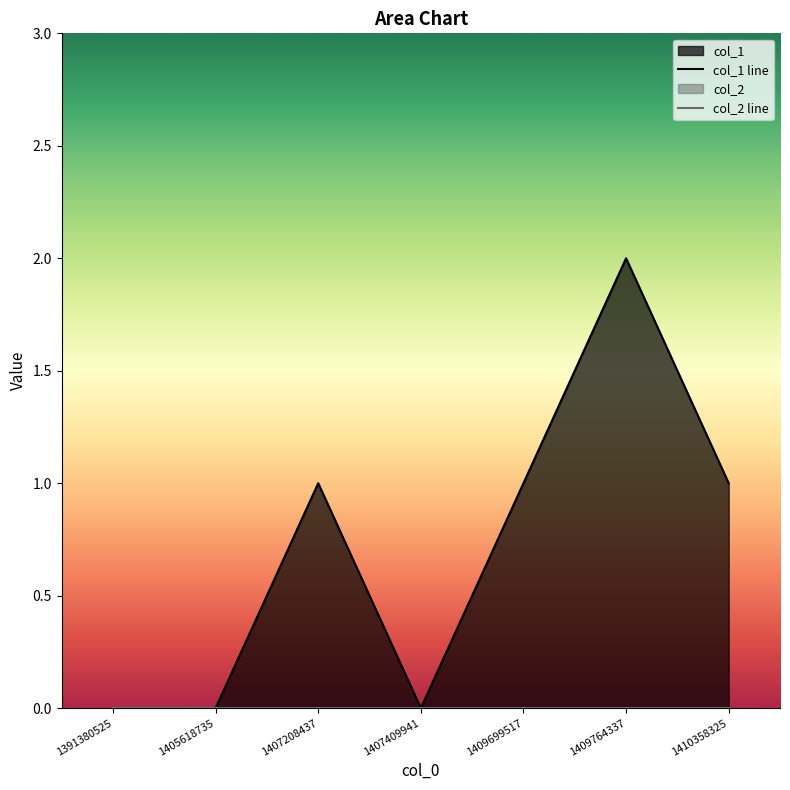

The value of col_2 line at 1409699517 is 0. True or false?

True